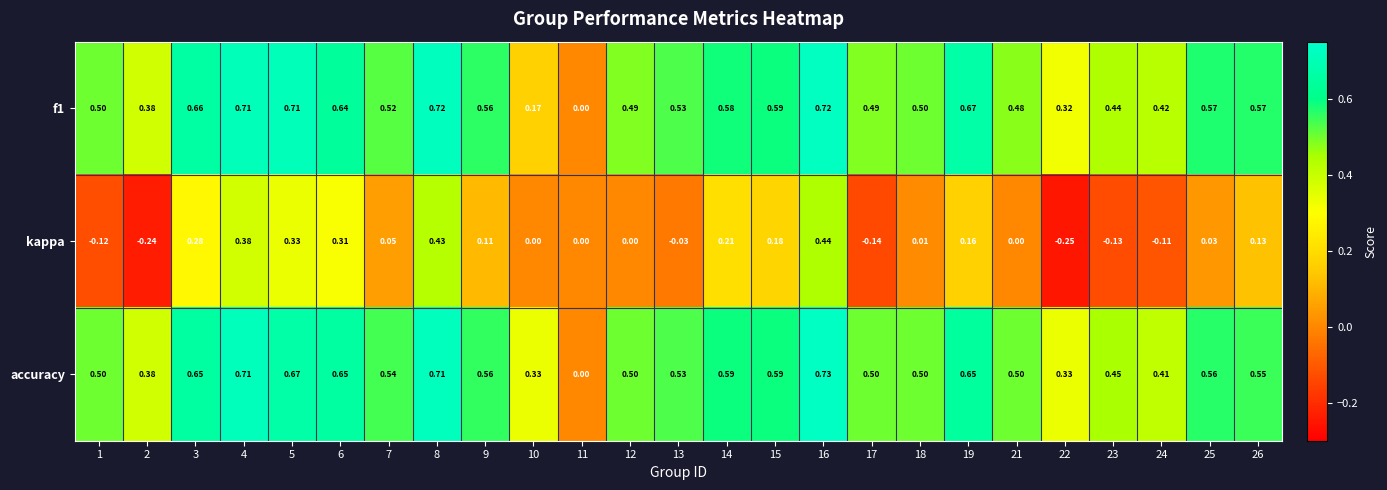

What is the total value across all series at 9?

1.2